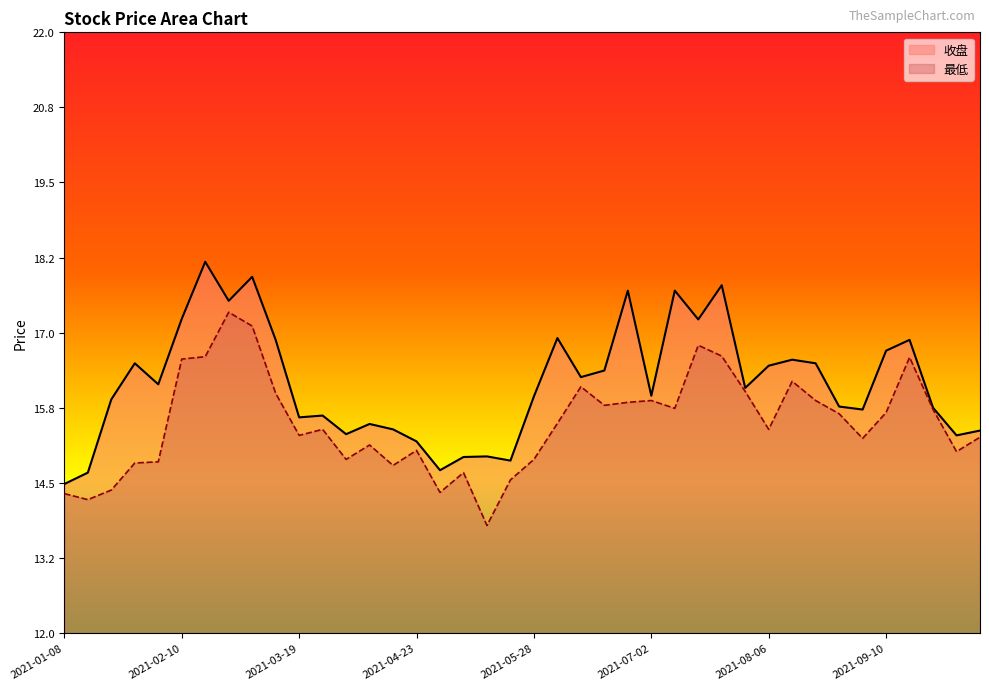

At which label does 最低 reach its peak?

2021-02-26